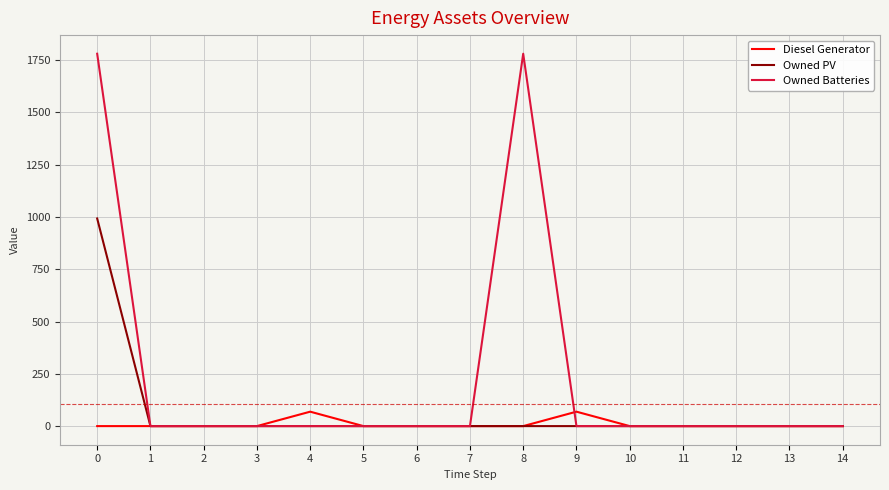

Which series has the widest spread of values?

Owned Batteries